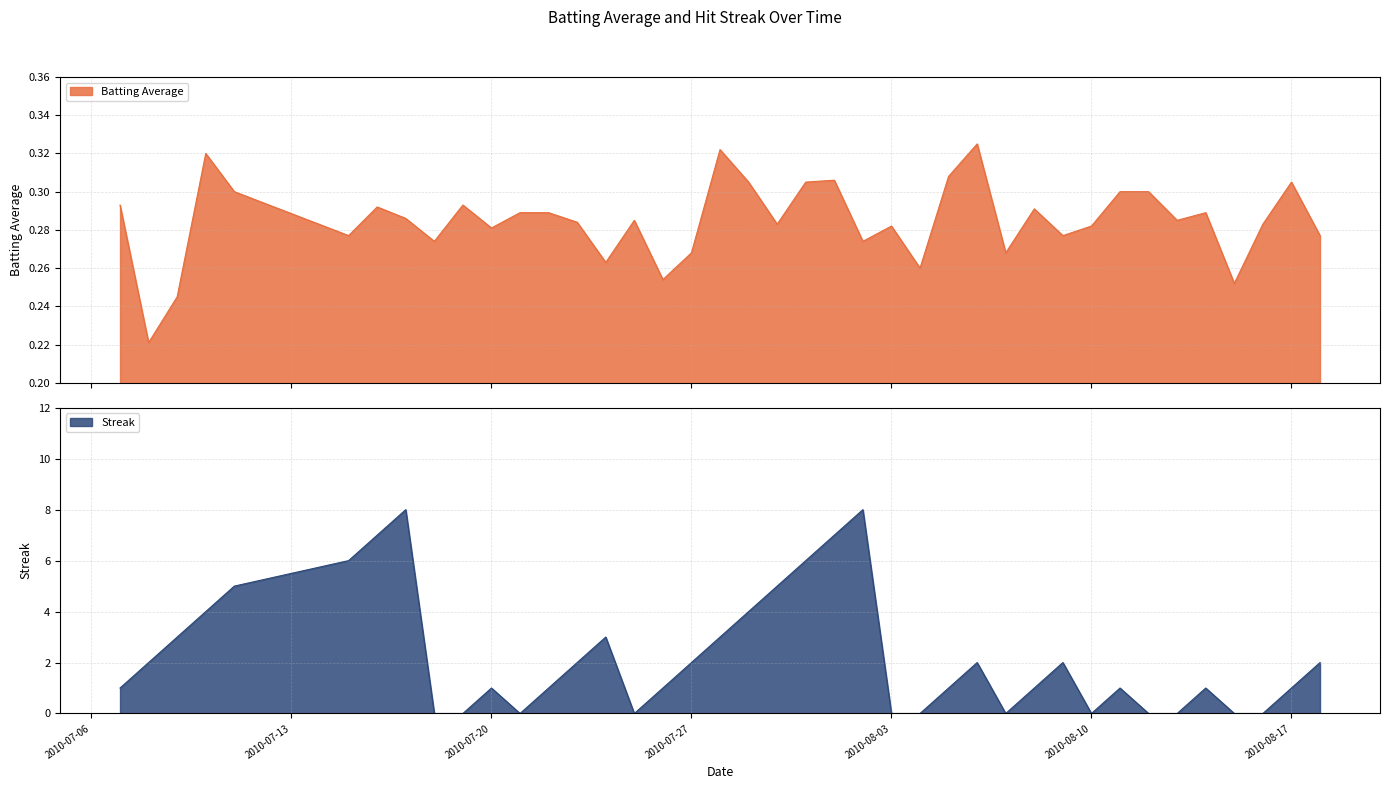

Where is the first local minimum for Batting Average?

2010-07-08